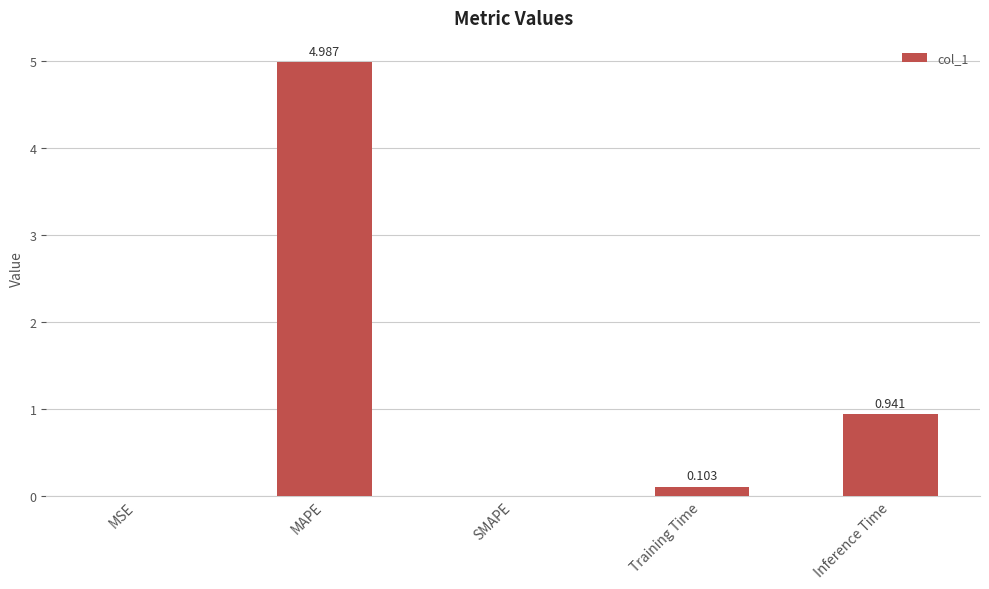

Where is the data nearest to the value 2?

Inference Time